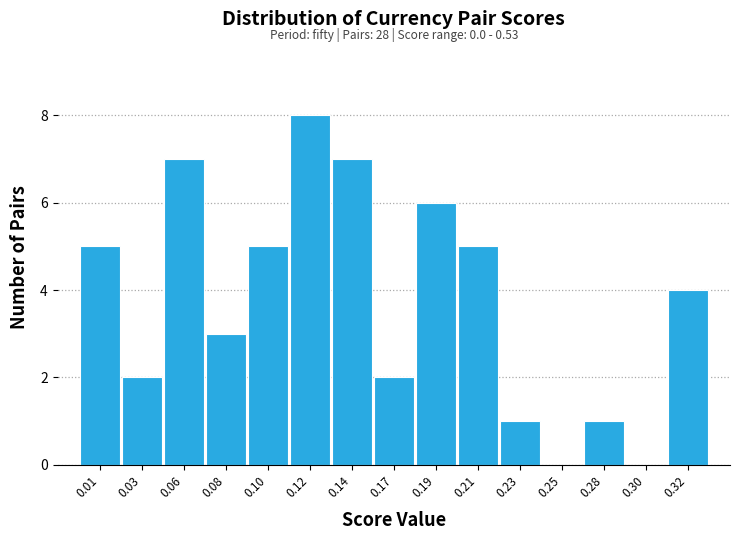

Reading left to right, what are all the values shown in this chart?

0.01=5	0.03=2	0.06=7	0.08=3	0.10=5	0.12=8	0.14=7	0.17=2	0.19=6	0.21=5	0.23=1	0.25=0	0.28=1	0.30=0	0.32=4